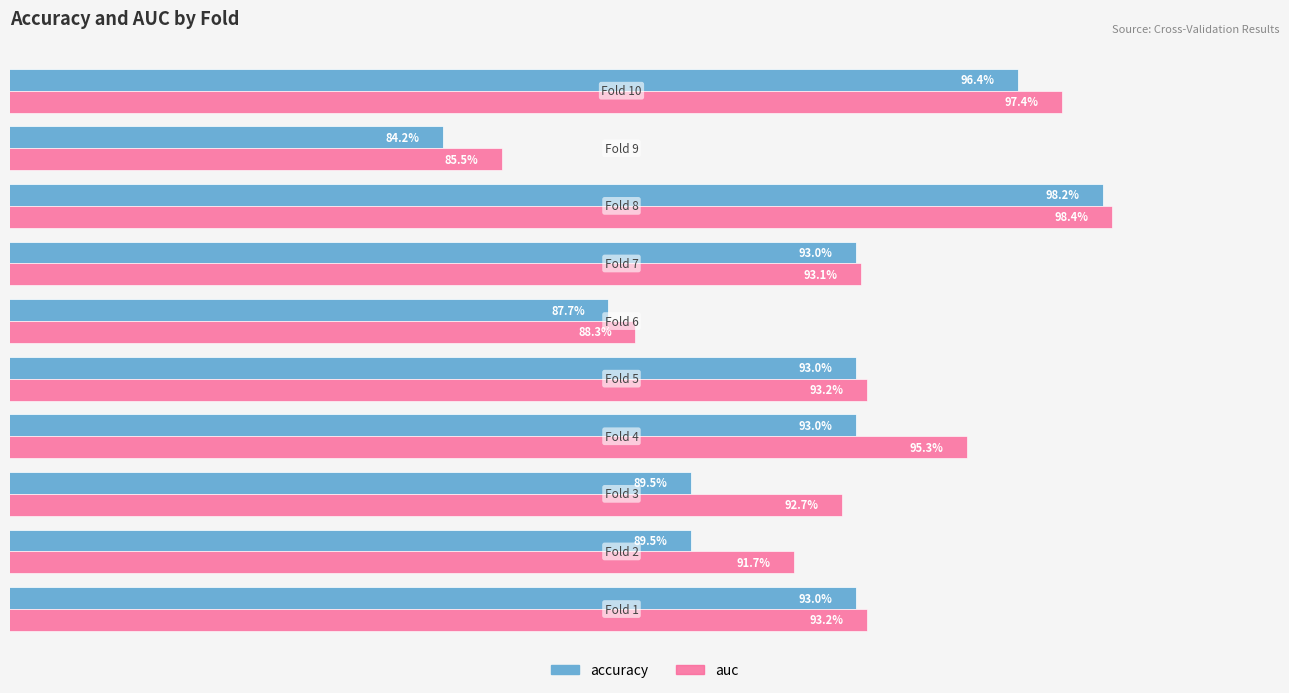

What is the difference between the maximum and minimum values in the auc series?

0.1